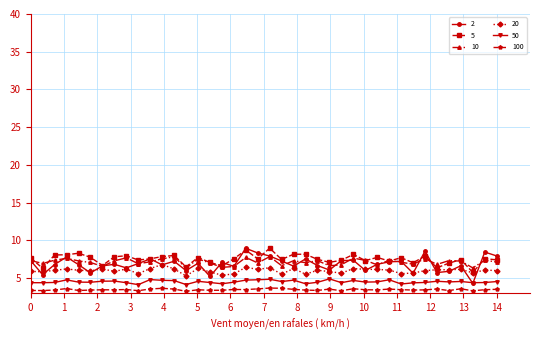

What is the value of the 100 point at the 38th from the left?

3.3